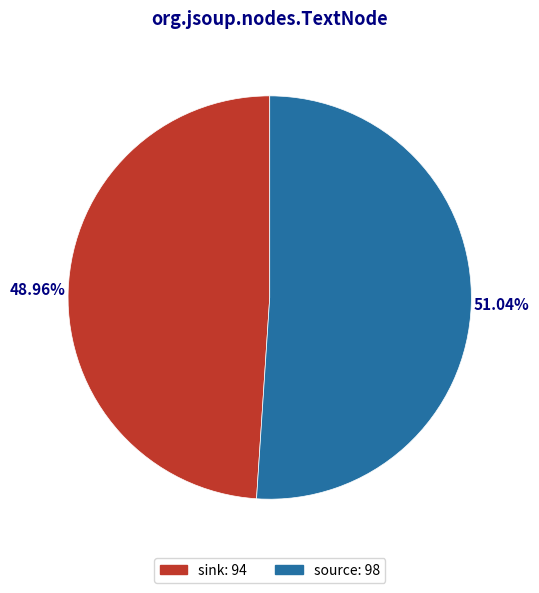

Which category has the biggest portion of the pie?

source